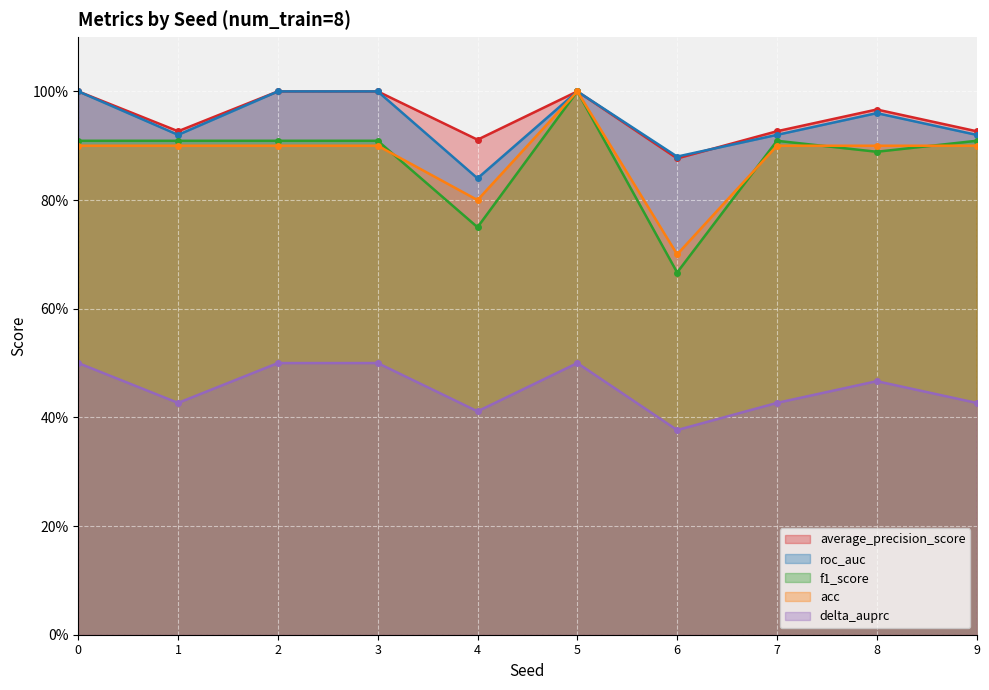

True or false: delta_auprc and average_precision_score cross at least once.

False